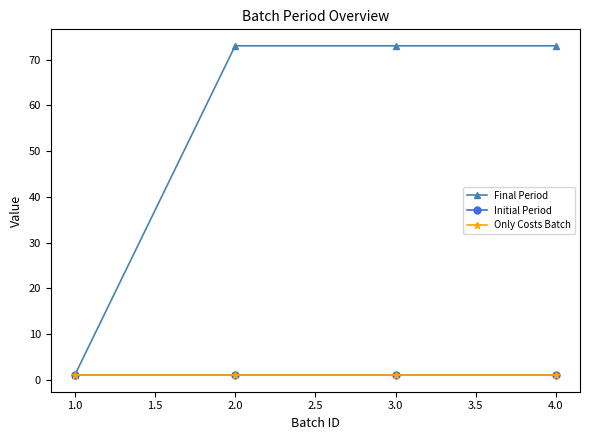

Reading left to right, transcribe all the data shown in this chart.

Final Period: 1	73	73	73
Initial Period: 1	1	1	1
Only Costs Batch: 1	1	1	1